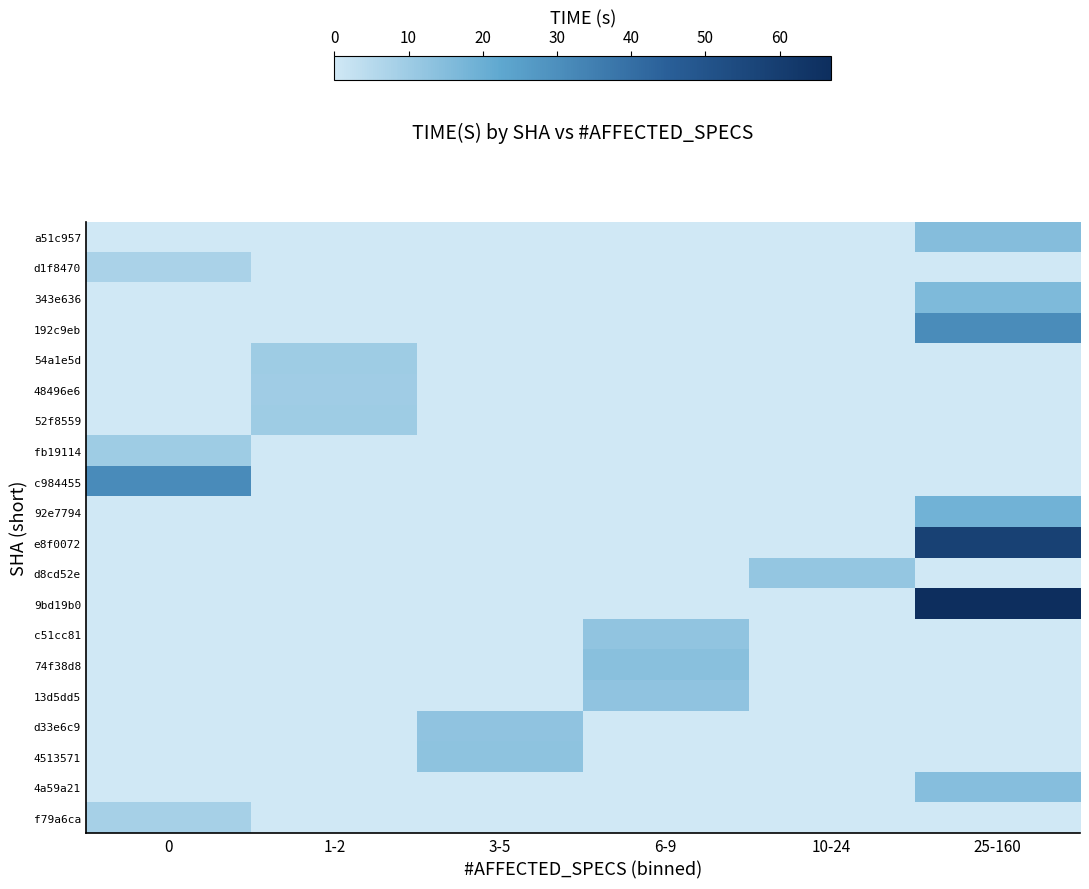

Which has a higher value, 10-24 or 1-2?

10-24